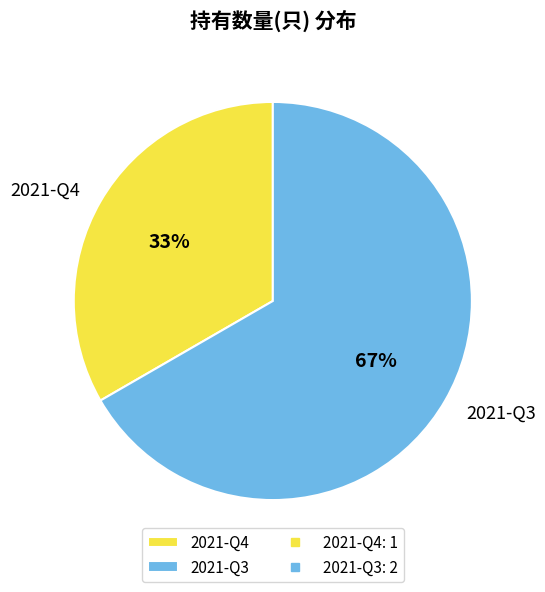

Which has a higher value, 2021-Q4 or 2021-Q3?

2021-Q3